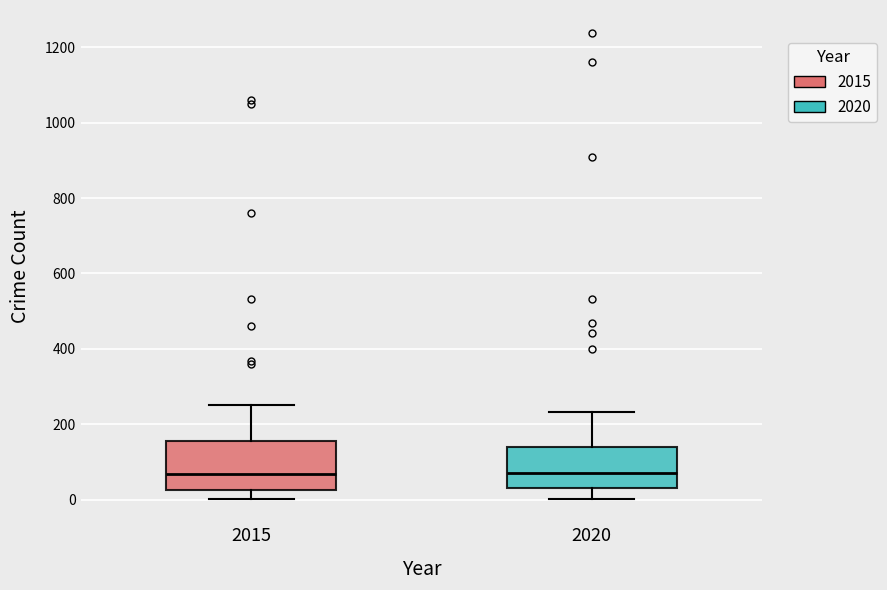

Where does the lower whisker of the box at x = 2020 end on the y-axis? The values are not printed on the chart, so give them approximately, as read against the axis.

0